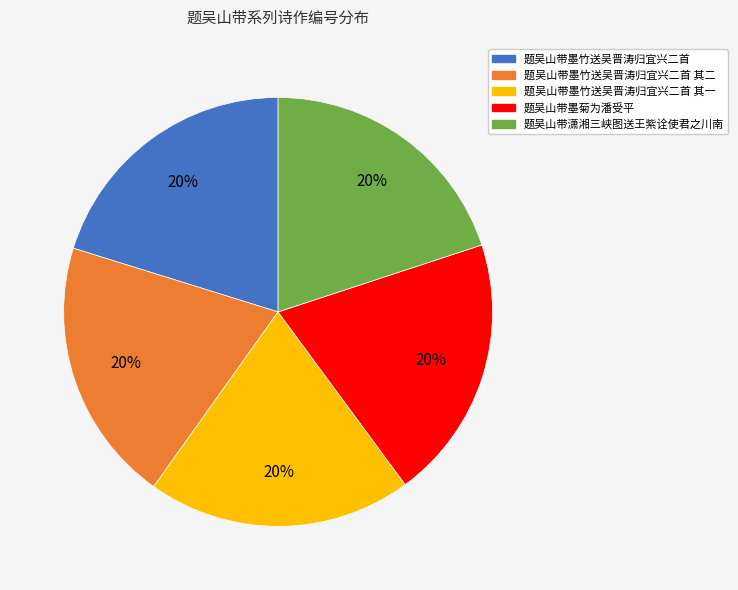

Is the sum of 题吴山带潇湘三峡图送王紫诠使君之川南 and 题吴山带墨竹送吴晋涛归宜兴二首 其二 greater than half?

No